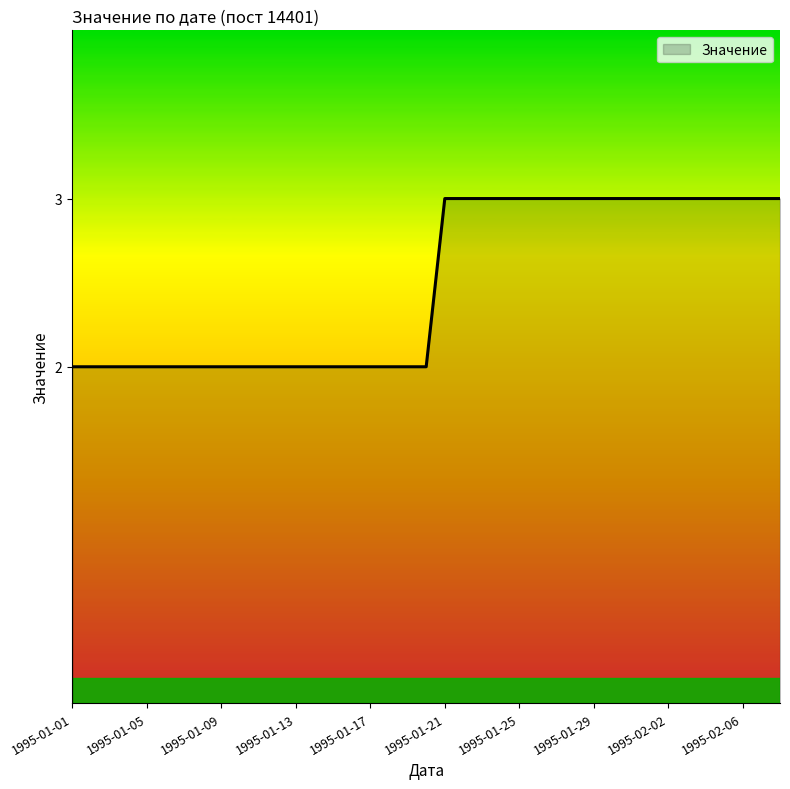

What is the greatest value displayed?

3